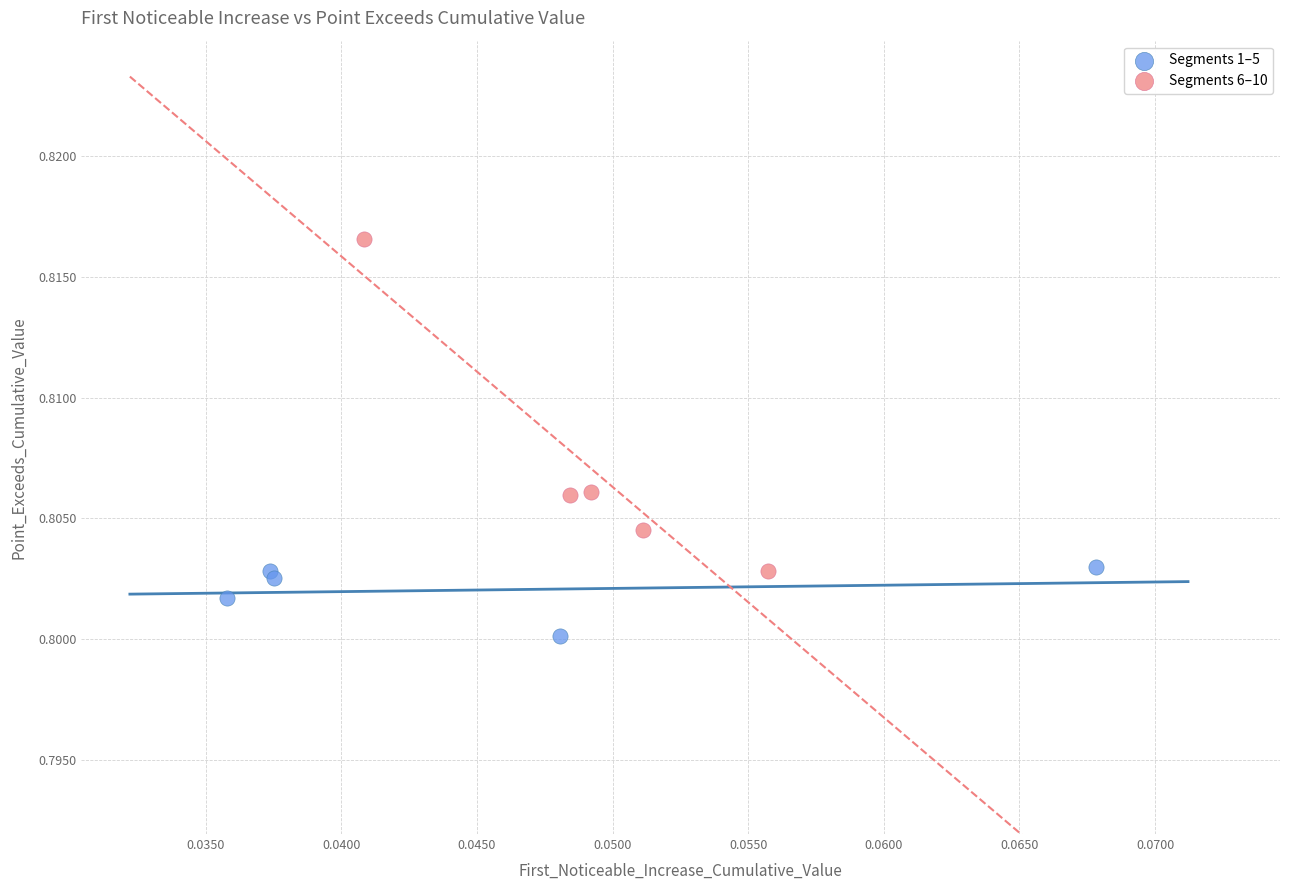

Which series reaches the maximum Y coordinate?

Segments 6–10